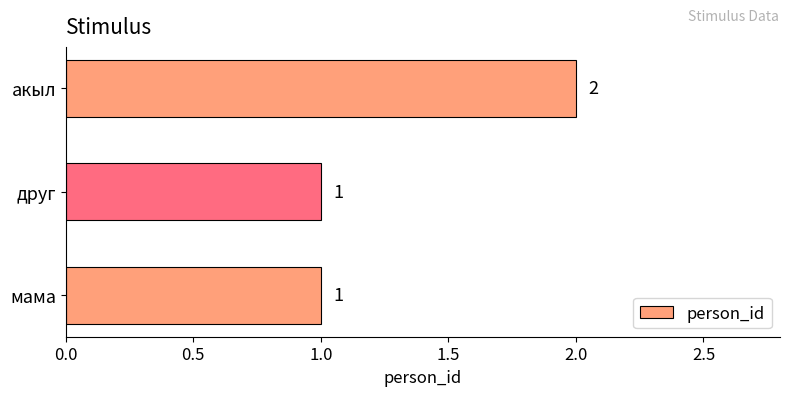

Count the number of data series in this chart.

1